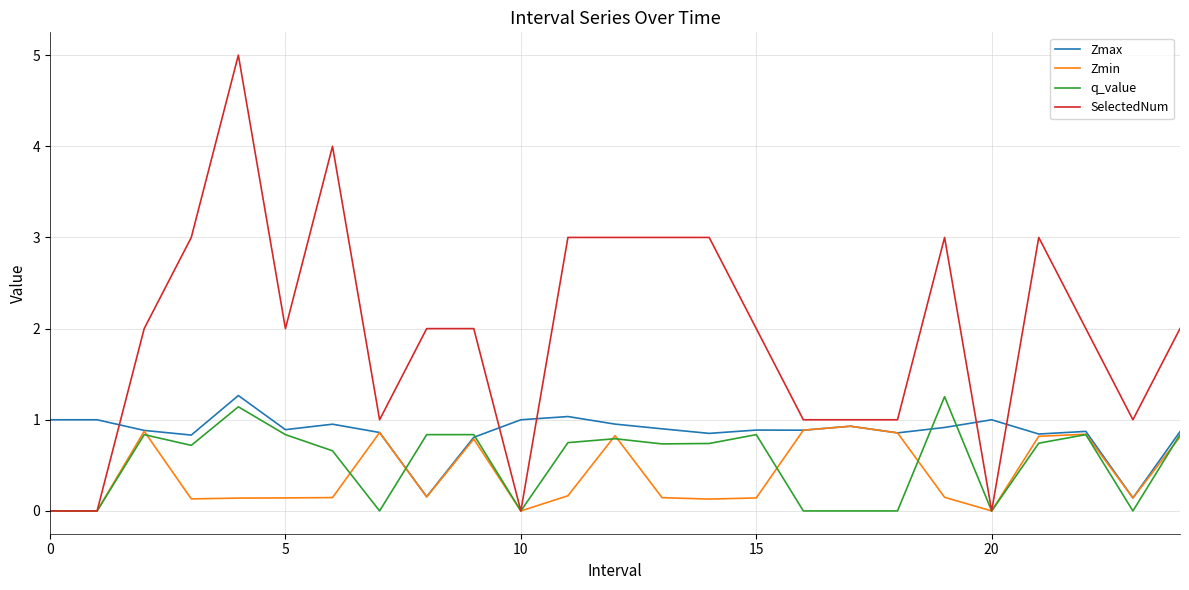

What is the sum of all Zmin values?

10.1